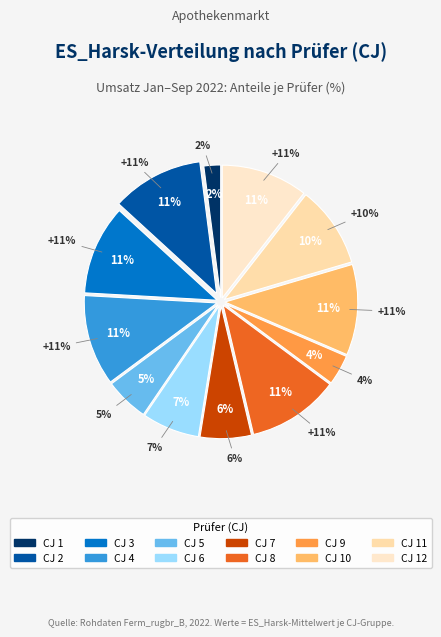

What percentage is the 5 slice, to the nearest percent?

5%